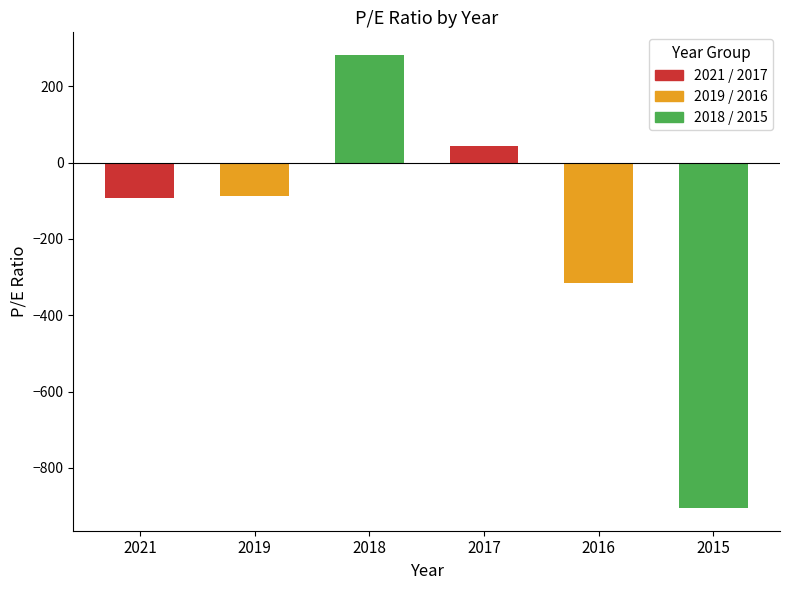

What is the minimum value shown in the chart?

-905.0